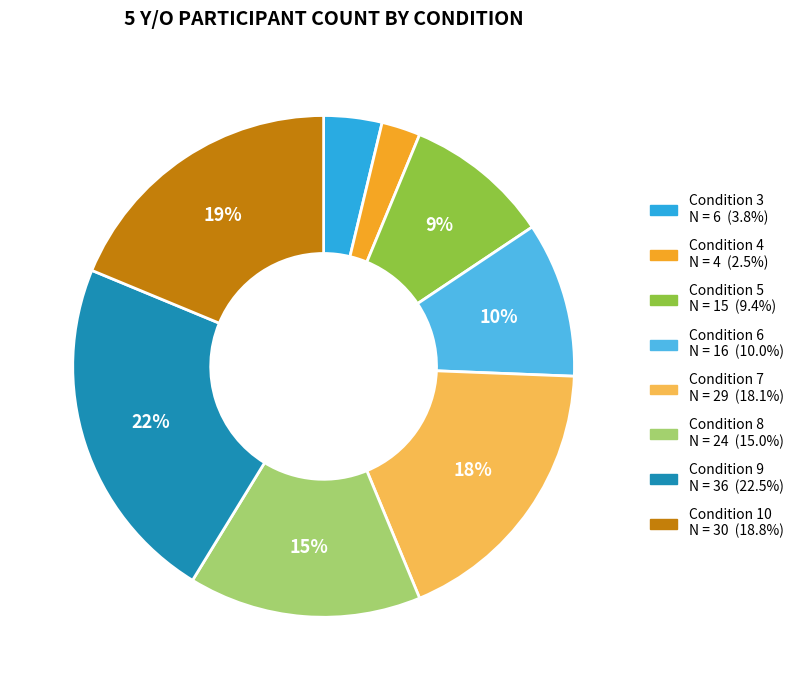

What is the smallest slice in the pie chart?

4